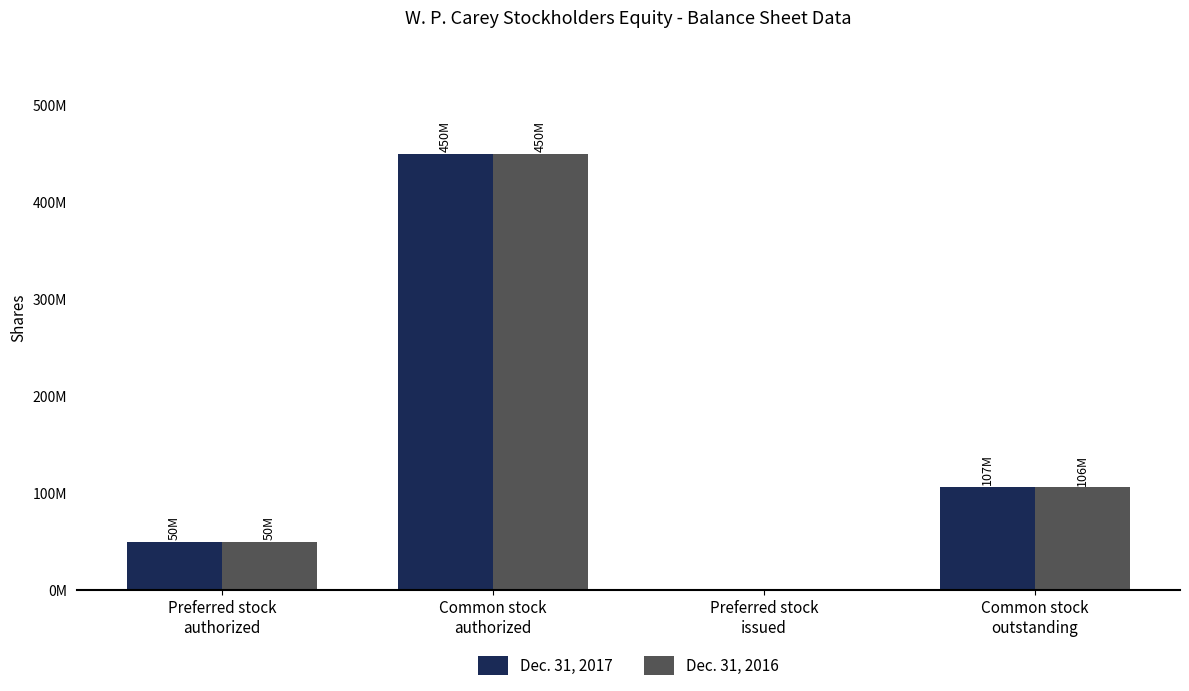

Which has a higher value, Common stock
authorized or Common stock
outstanding?

Common stock
authorized